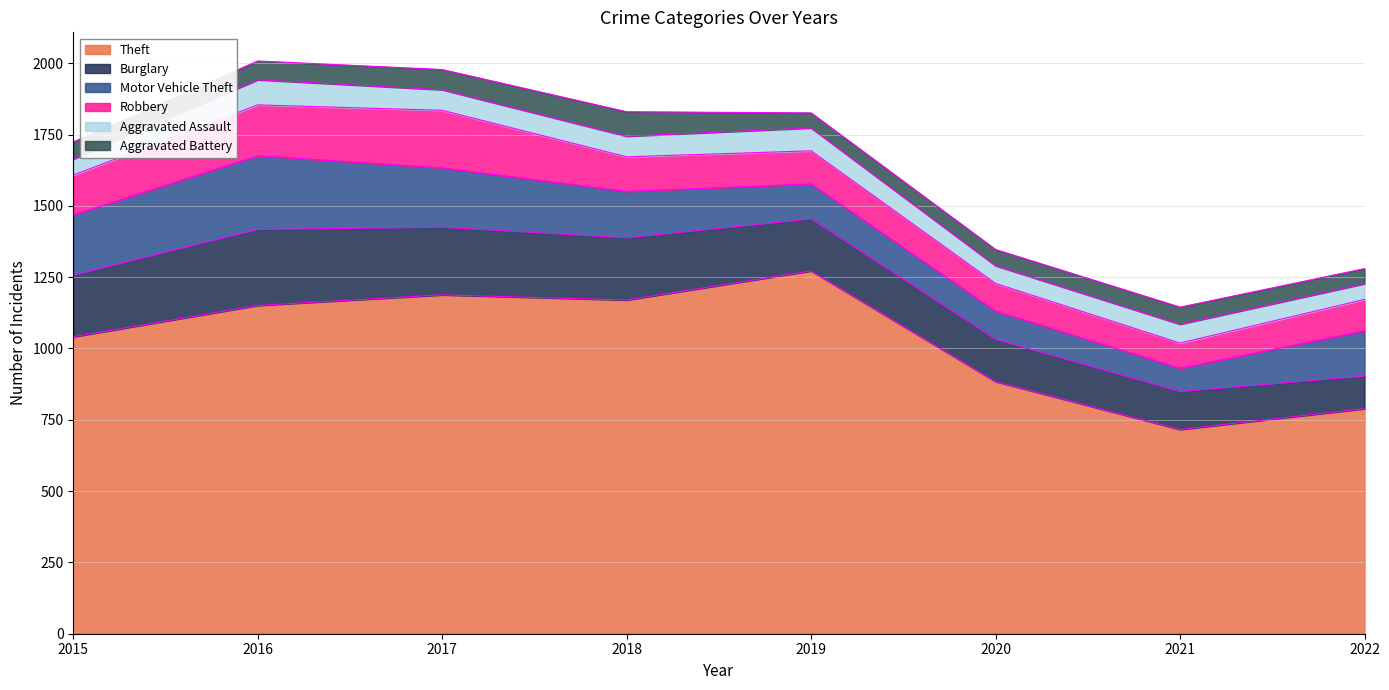

True or false: Robbery has more than 0 points higher than both neighbors.

True